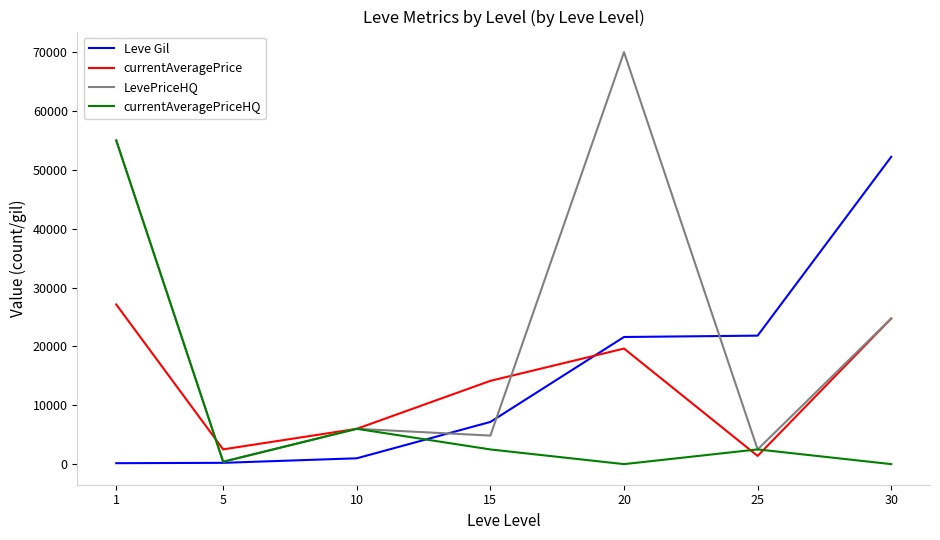

Where is the first local minimum for currentAveragePriceHQ?

5